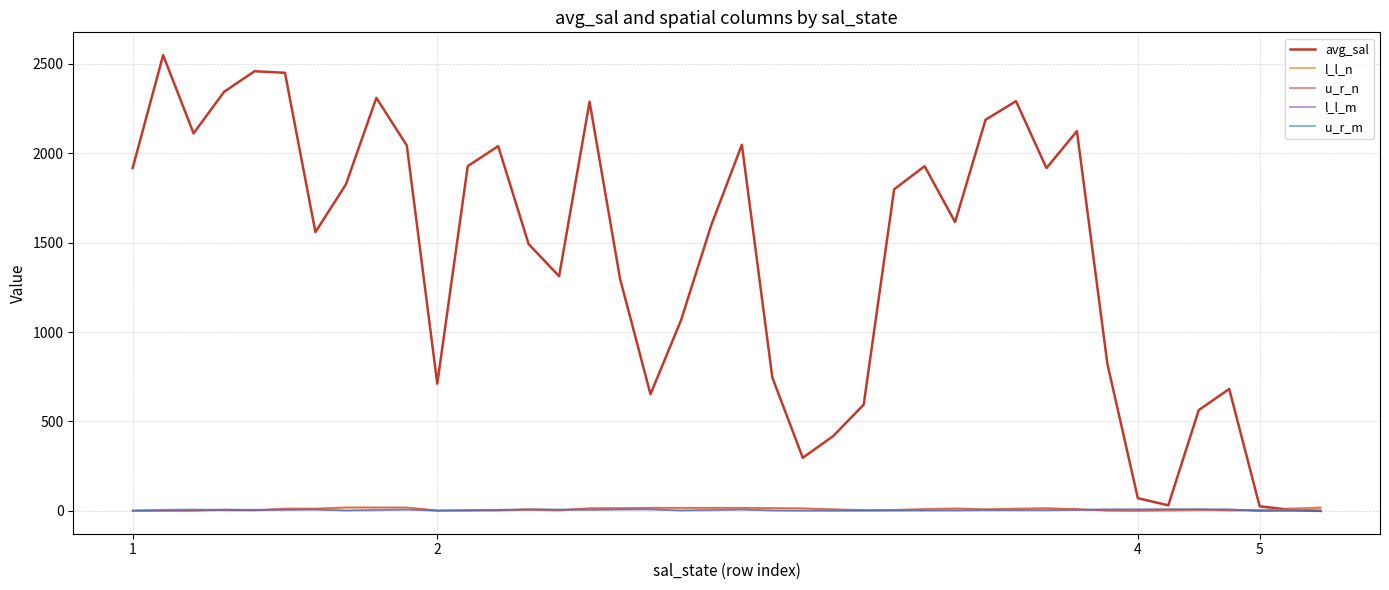

Which series has the largest range (max minus min)?

avg_sal